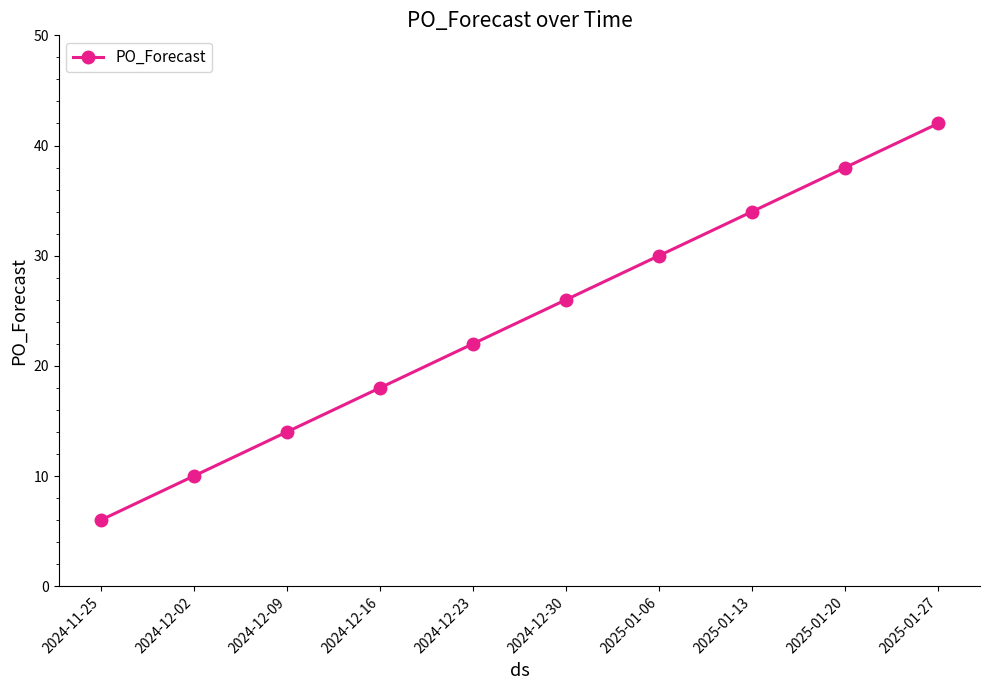

At which category does the chart reach its minimum across all series?

2024-11-25